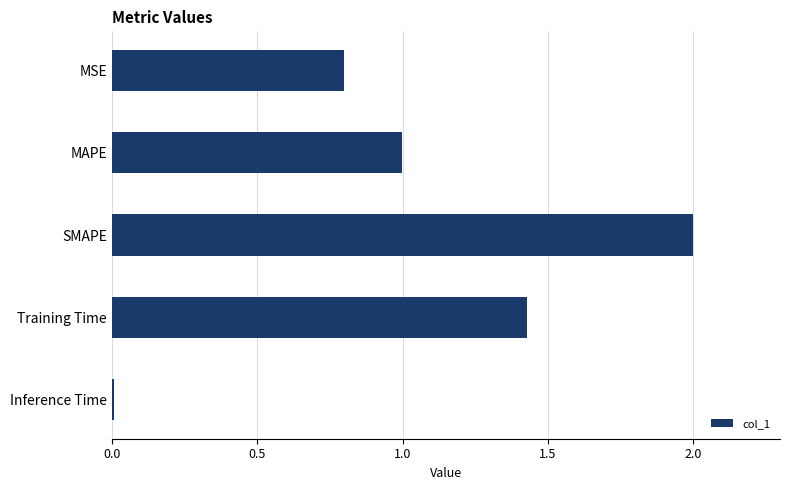

The chart shows a value of 2.0 at SMAPE. True or false?

True